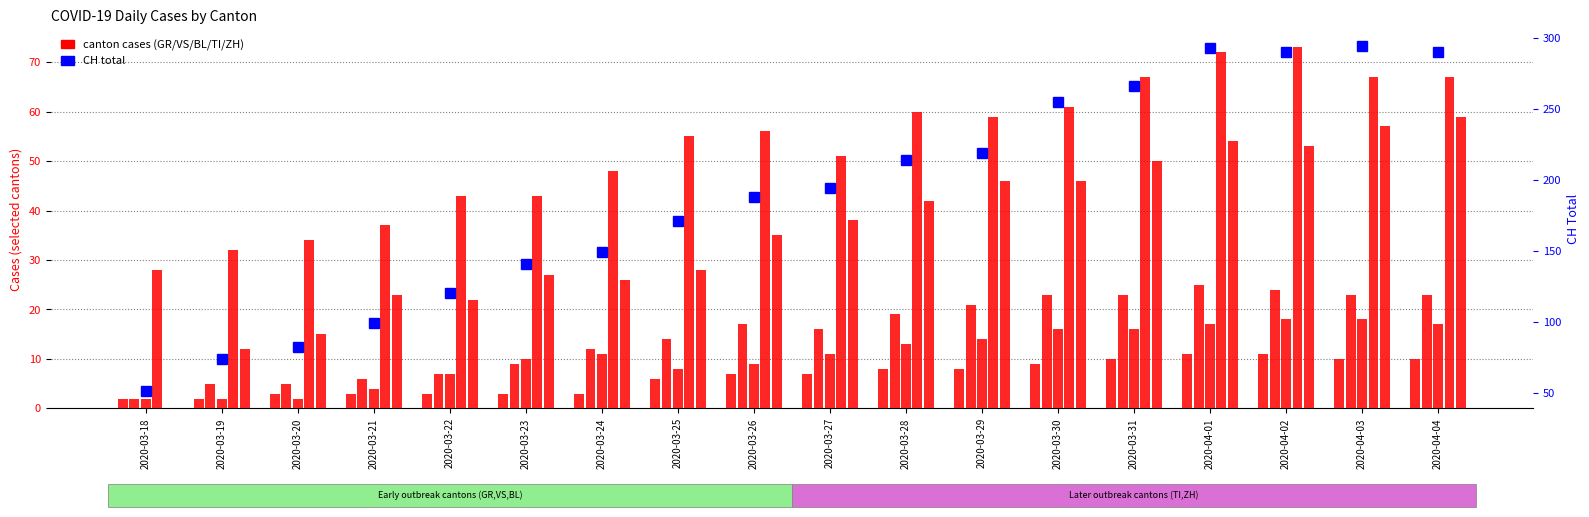

What is the sum of all BL values?

195